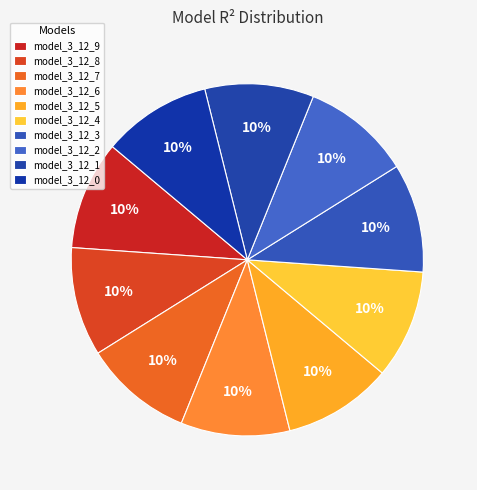

Combined, do model_3_12_7 and model_3_12_8 account for over 50%?

No